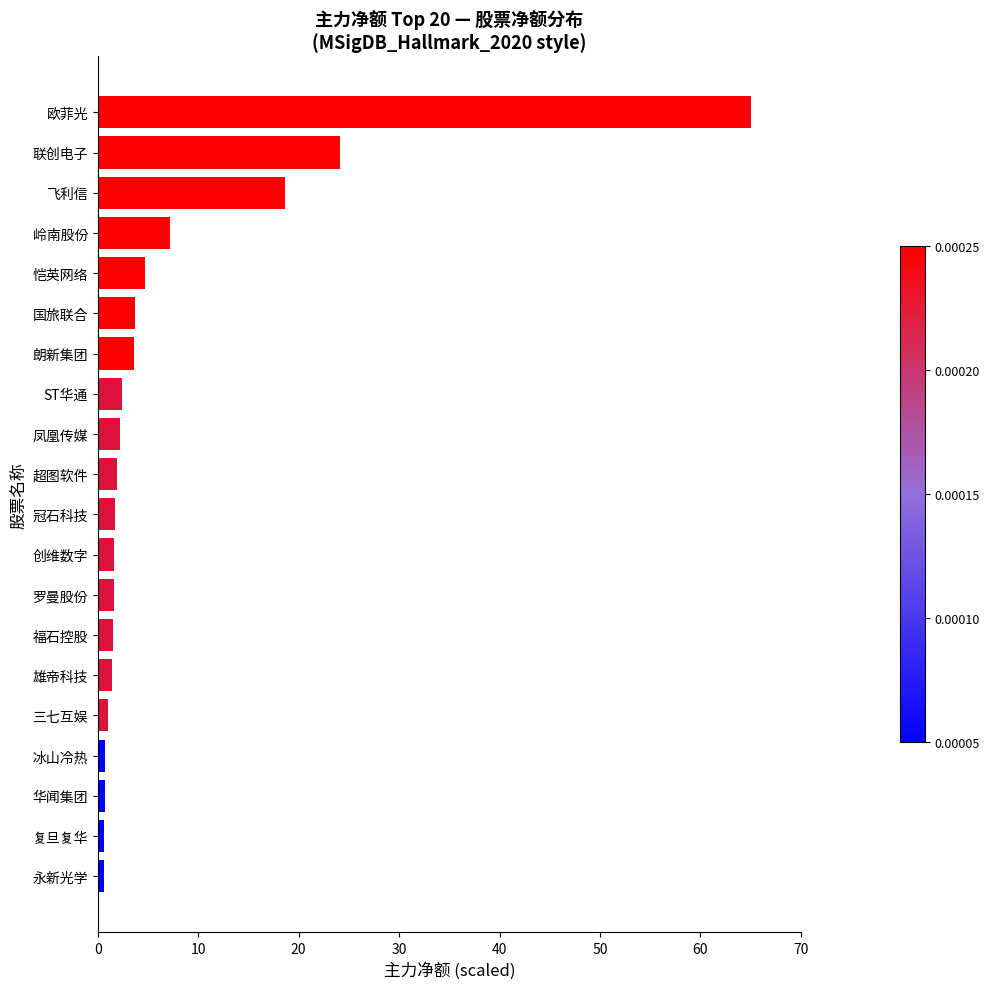

What is the smallest value displayed?

0.6